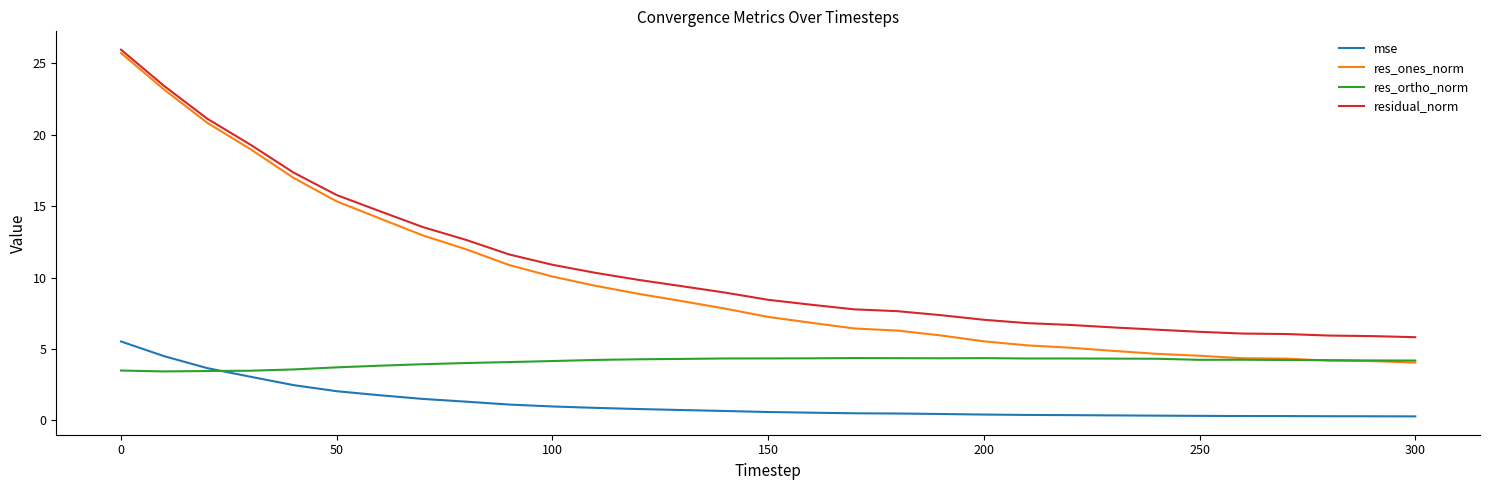

What is the difference between the maximum and minimum values in the residual_norm series?

20.1